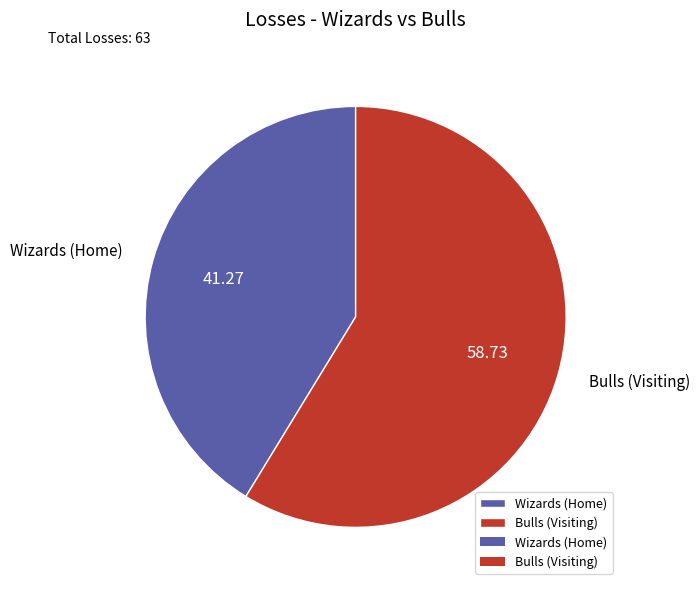

Do Bulls (Visiting) and Wizards (Home) together represent more than half of the pie?

Yes